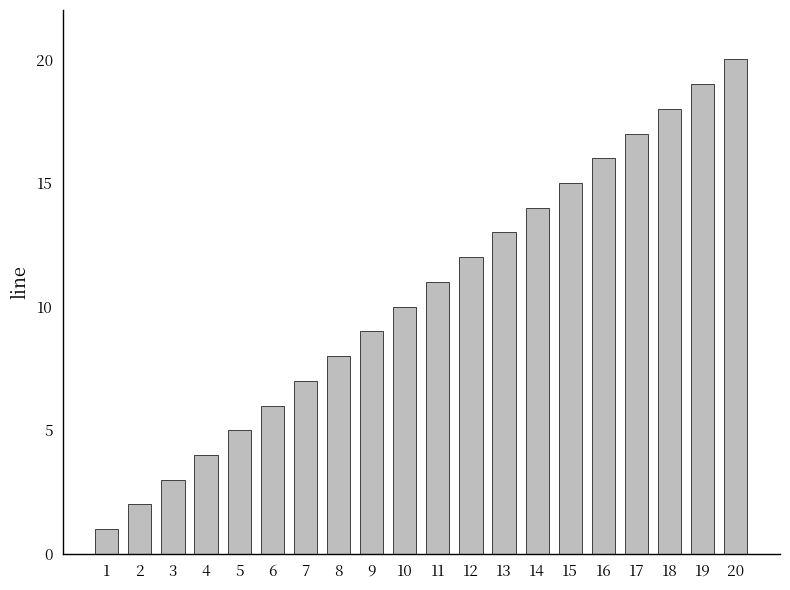

Does the chart contain any negative values?

No